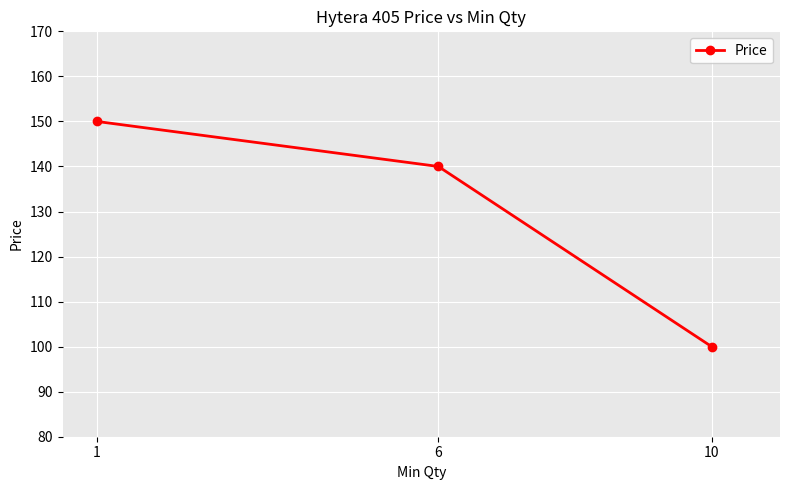

Which label corresponds to the largest value in the chart?

1